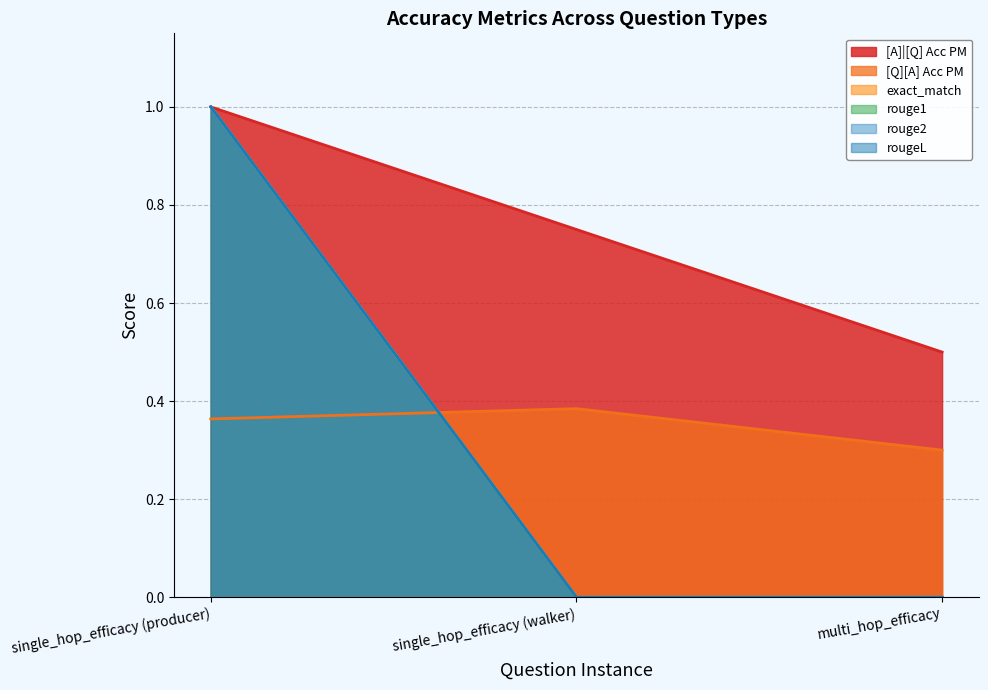

How many categories are shown in the chart?

3